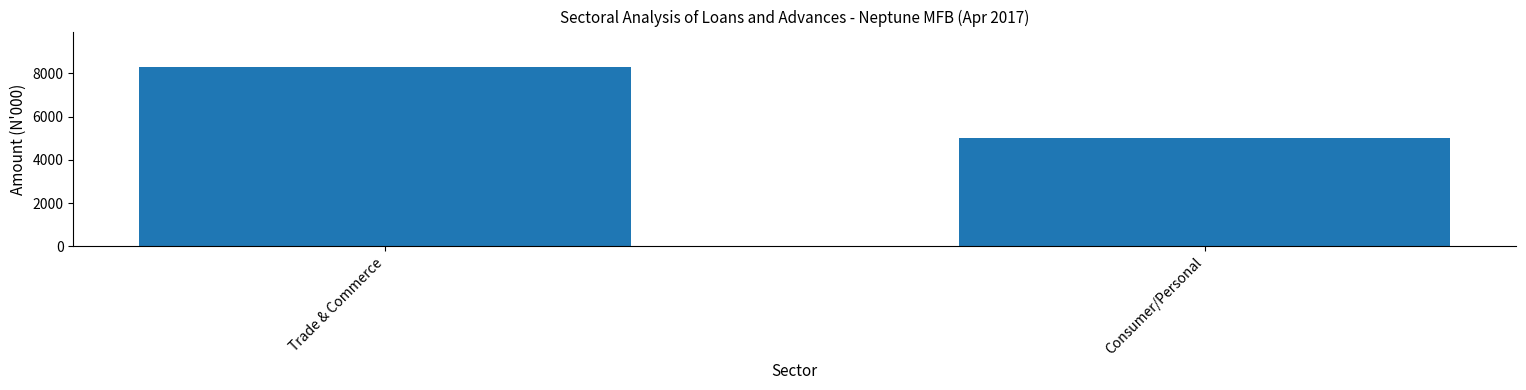

Rank the categories by value from highest to lowest.

Trade & Commerce, Consumer/Personal